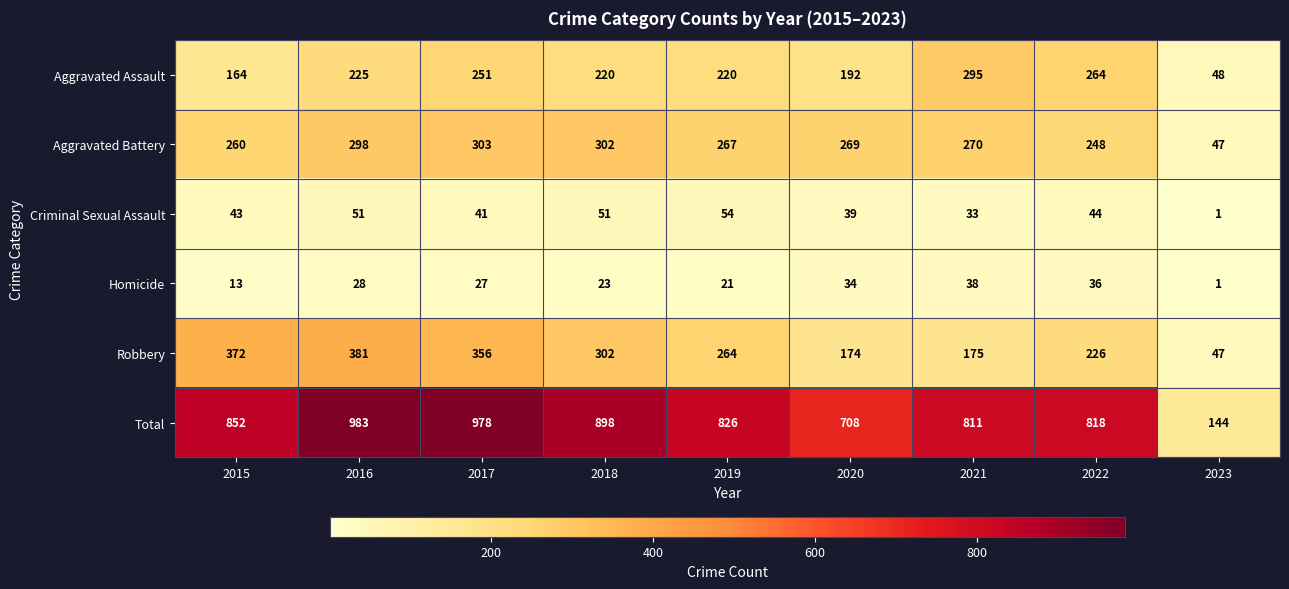

What is the difference between the Robbery values at 2015 and 2022?

146